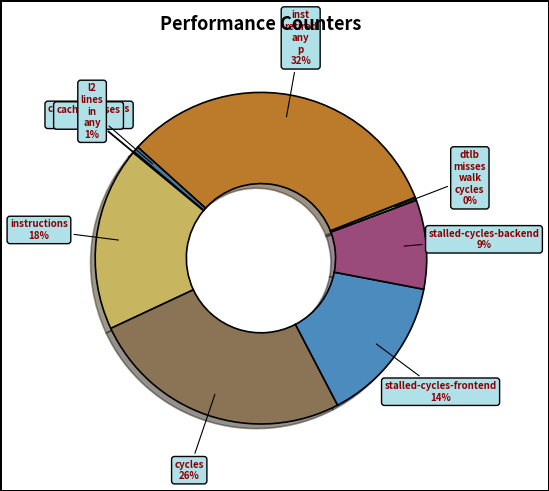

Which category has the smallest portion of the pie?

cache-misses